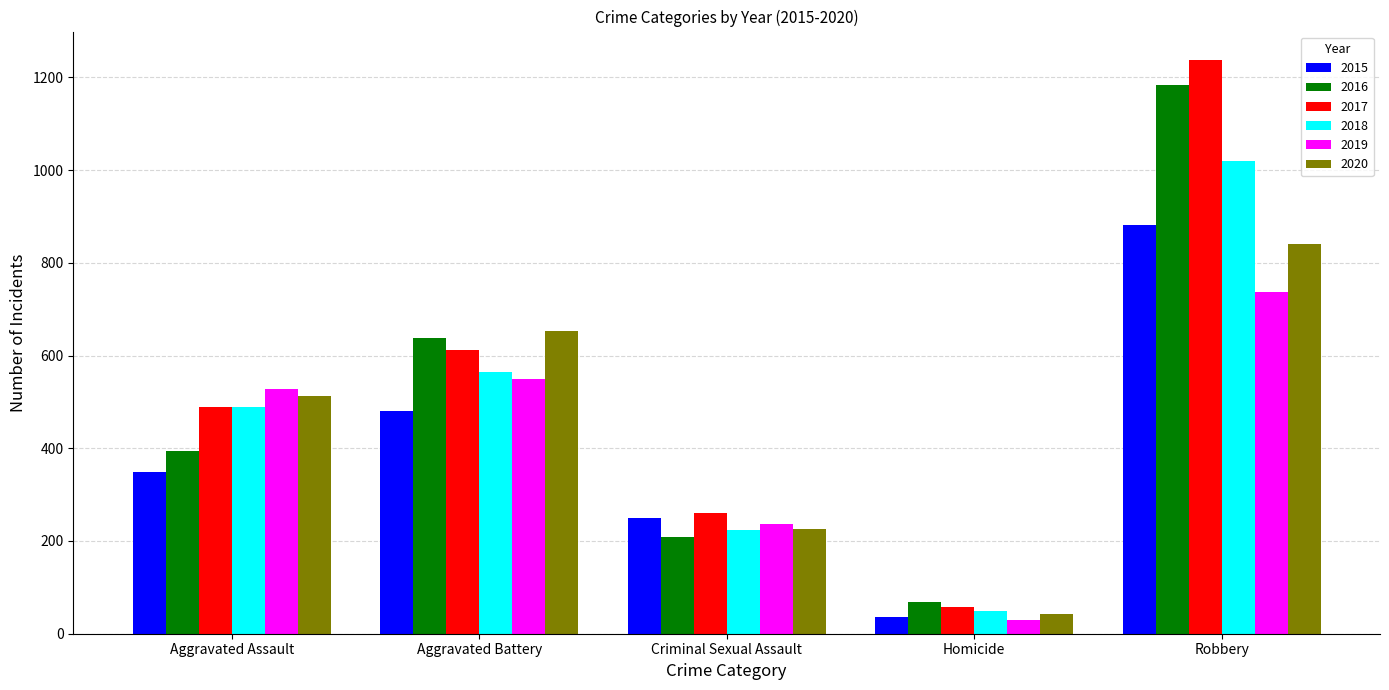

At which category is the sum across all series the highest?

Robbery